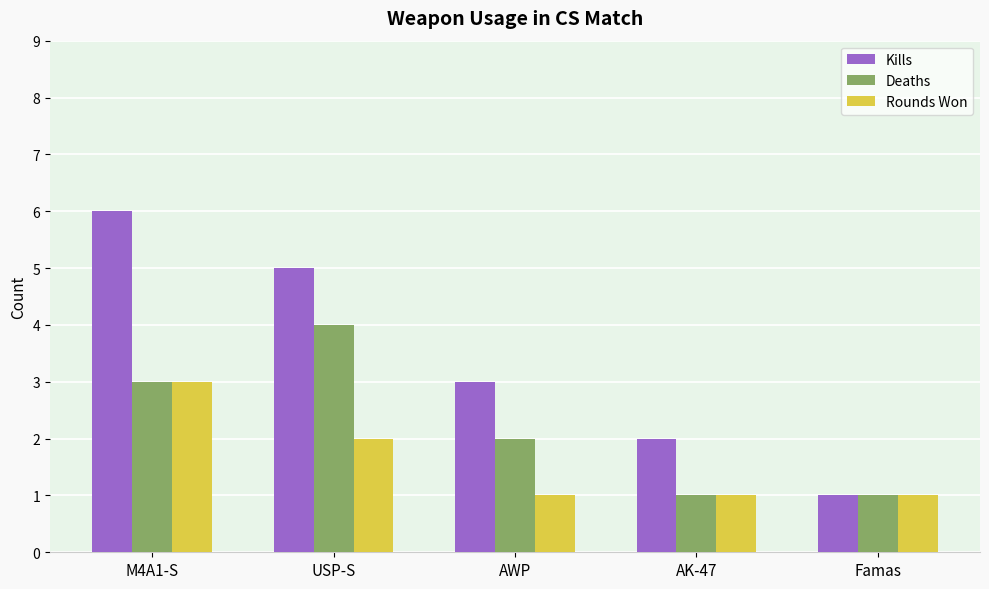

What are all the series names shown in the legend?

Kills, Deaths, Rounds Won